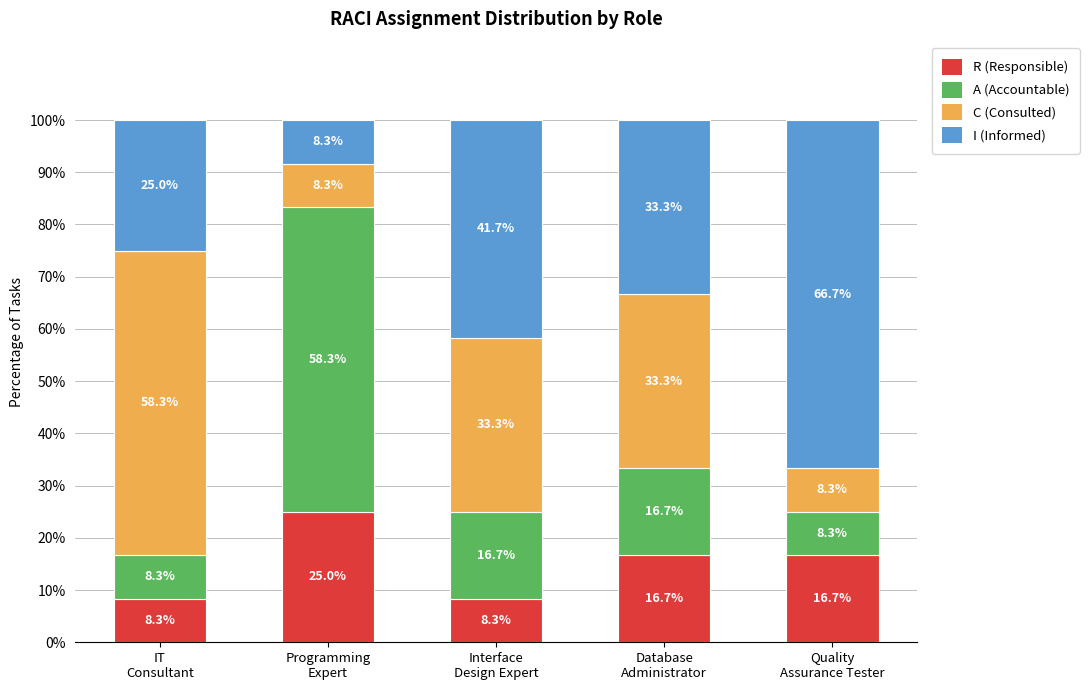

What is the highest value of the R (Responsible) series?

25.0